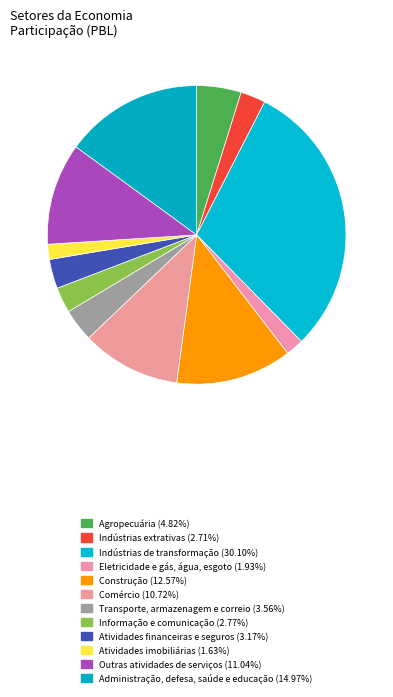

Do Indústrias de transformação and Indústrias extrativas together represent more than half of the pie?

No